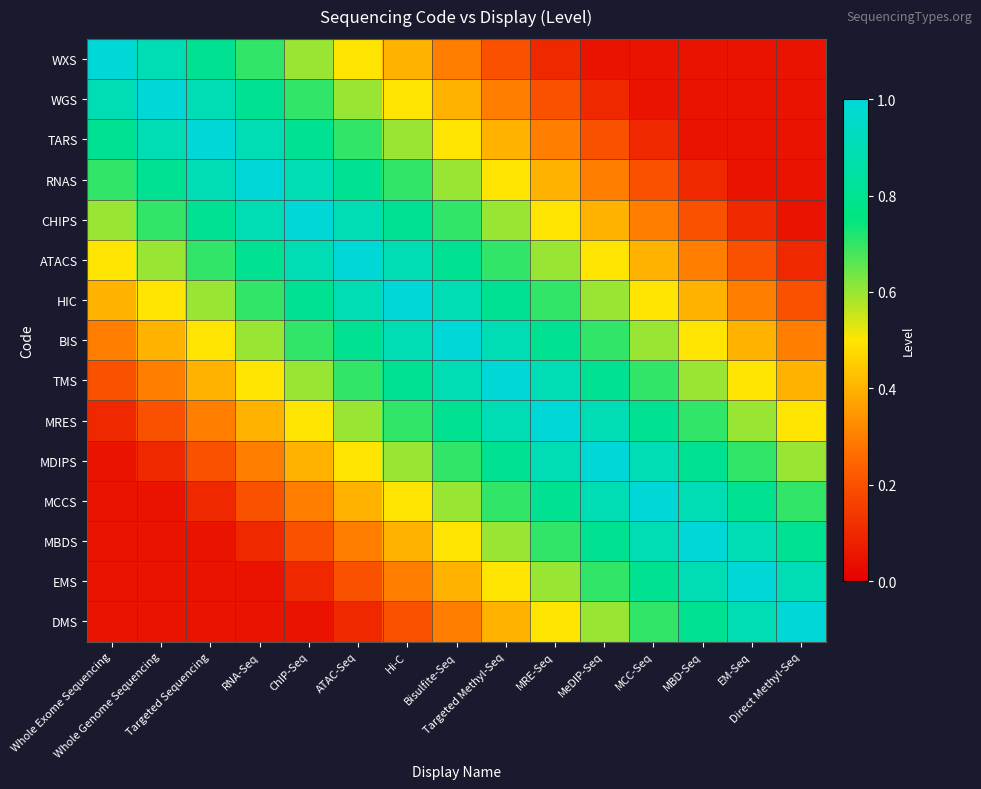

At which category is the sum across all series the highest?

Bisulfite-Seq